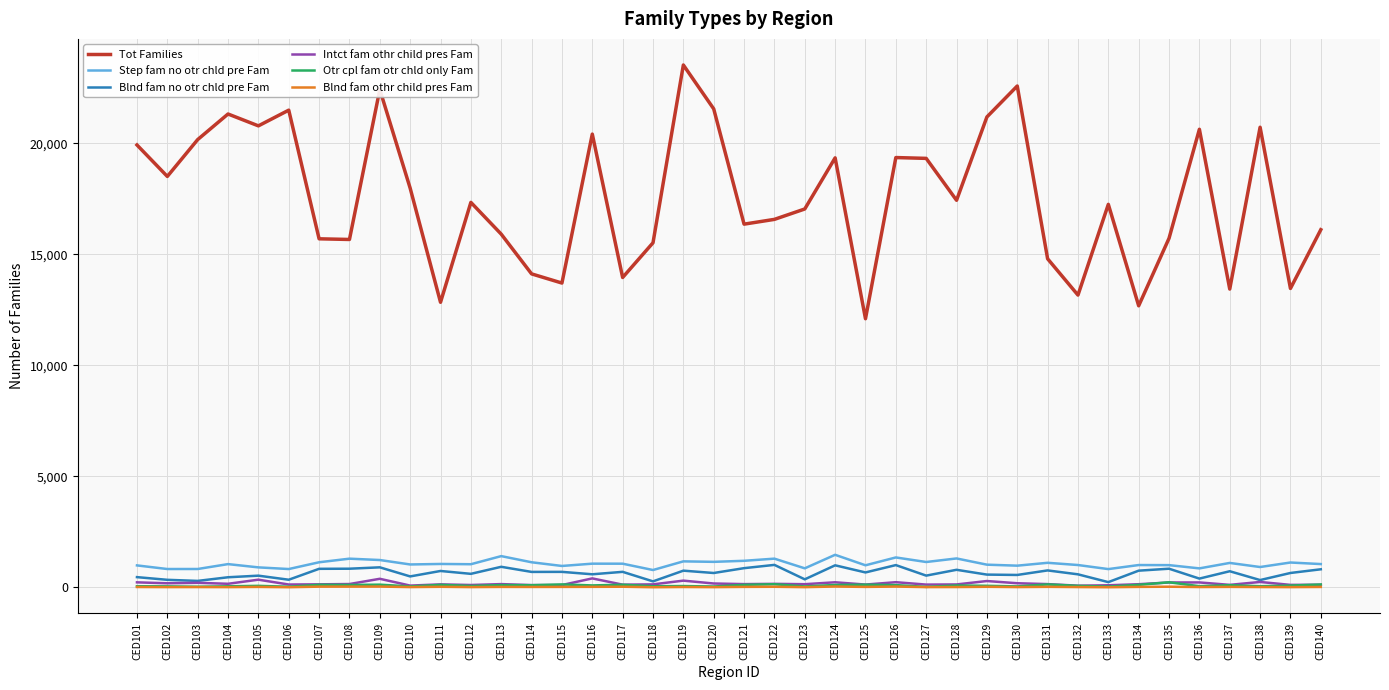

What is the maximum value shown in the chart?

23519